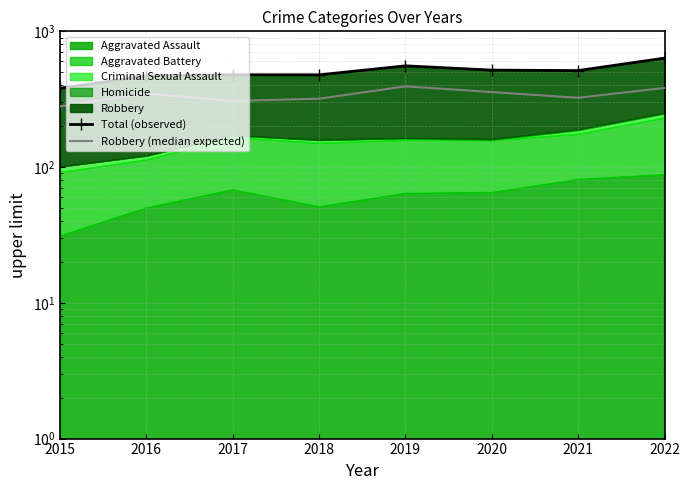

What is the difference between the highest and lowest values at 2019?

164